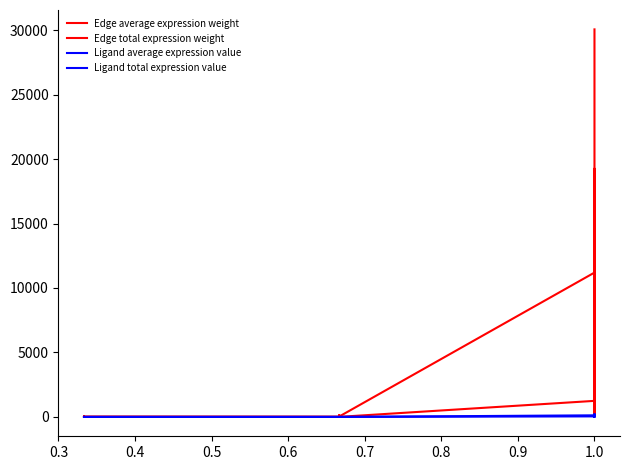

Which series has the largest range (max minus min)?

Edge total expression weight